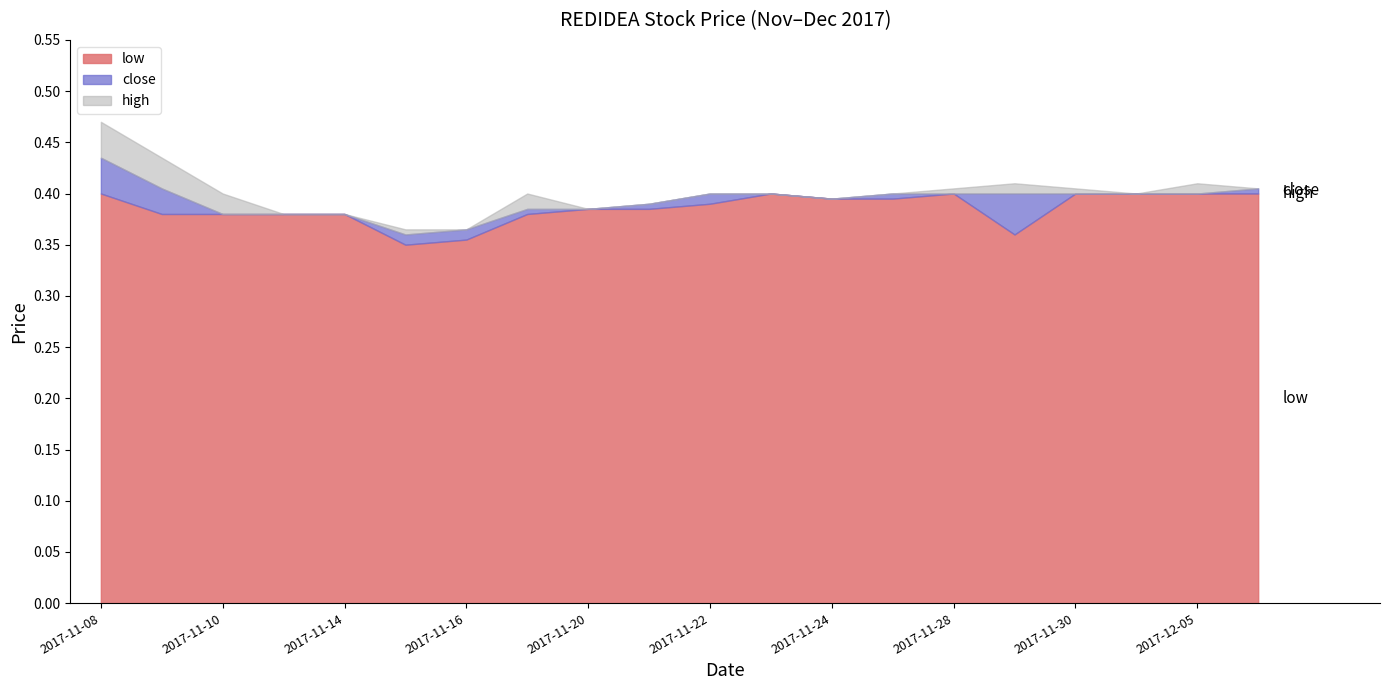

Reading left to right, what are all the values shown in this chart?

low: 2017-11-08=0.4	2017-11-09=0.4	2017-11-10=0.4	2017-11-13=0.4	2017-11-14=0.4	2017-11-15=0.3	2017-11-16=0.4	2017-11-17=0.4	2017-11-20=0.4	2017-11-21=0.4	2017-11-22=0.4	2017-11-23=0.4	2017-11-24=0.4	2017-11-27=0.4	2017-11-28=0.4	2017-11-29=0.4	2017-11-30=0.4	2017-12-04=0.4	2017-12-05=0.4	2017-12-06=0.4
close: 2017-11-08=0.4	2017-11-09=0.4	2017-11-10=0.4	2017-11-13=0.4	2017-11-14=0.4	2017-11-15=0.4	2017-11-16=0.4	2017-11-17=0.4	2017-11-20=0.4	2017-11-21=0.4	2017-11-22=0.4	2017-11-23=0.4	2017-11-24=0.4	2017-11-27=0.4	2017-11-28=0.4	2017-11-29=0.4	2017-11-30=0.4	2017-12-04=0.4	2017-12-05=0.4	2017-12-06=0.4
high: 2017-11-08=0.5	2017-11-09=0.4	2017-11-10=0.4	2017-11-13=0.4	2017-11-14=0.4	2017-11-15=0.4	2017-11-16=0.4	2017-11-17=0.4	2017-11-20=0.4	2017-11-21=0.4	2017-11-22=0.4	2017-11-23=0.4	2017-11-24=0.4	2017-11-27=0.4	2017-11-28=0.4	2017-11-29=0.4	2017-11-30=0.4	2017-12-04=0.4	2017-12-05=0.4	2017-12-06=0.4